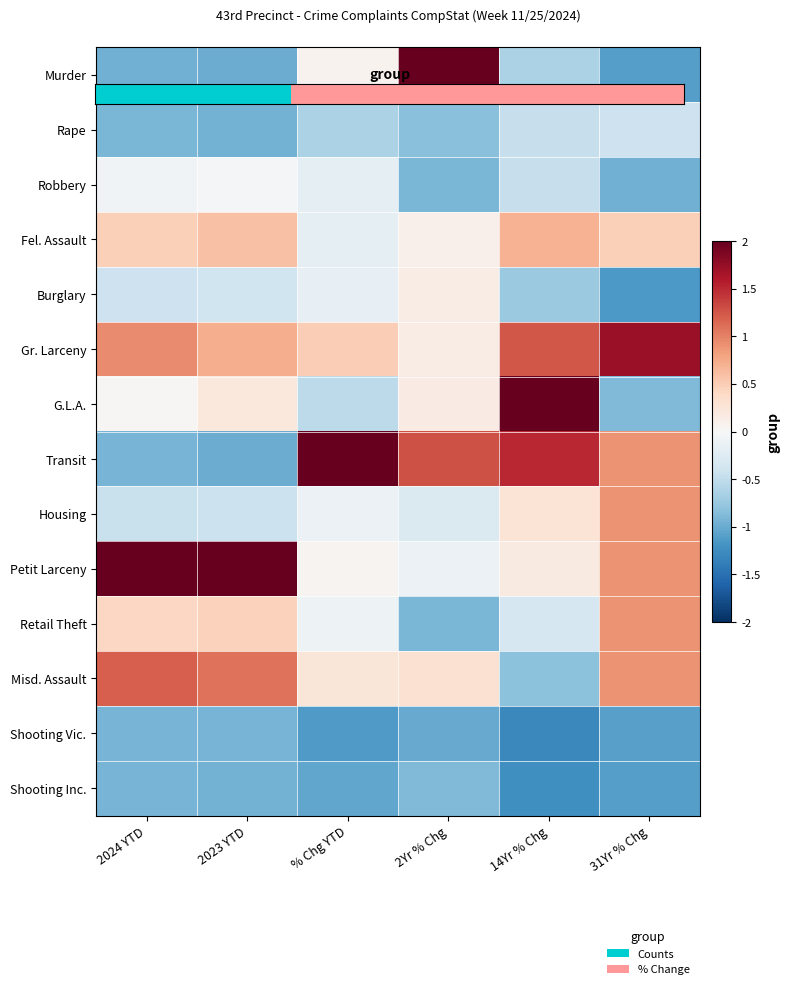

What is the difference between the highest and lowest values at 2Yr % Chg?

2.3